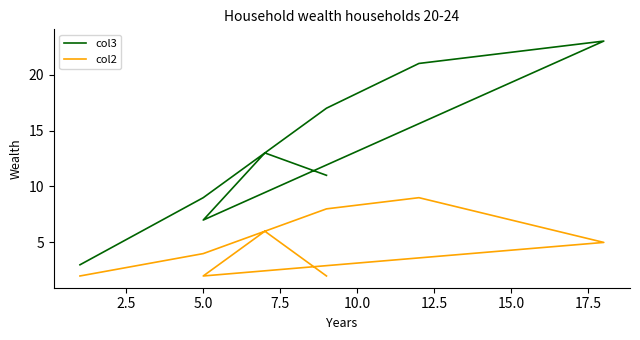

Rank the series by their maximum value, from highest to lowest.

col3, col2